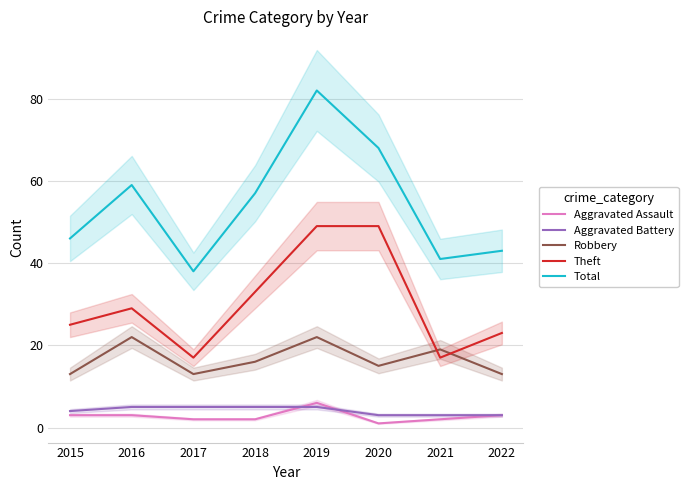

What is the value of the Aggravated Assault point at the 3rd from the left?

2